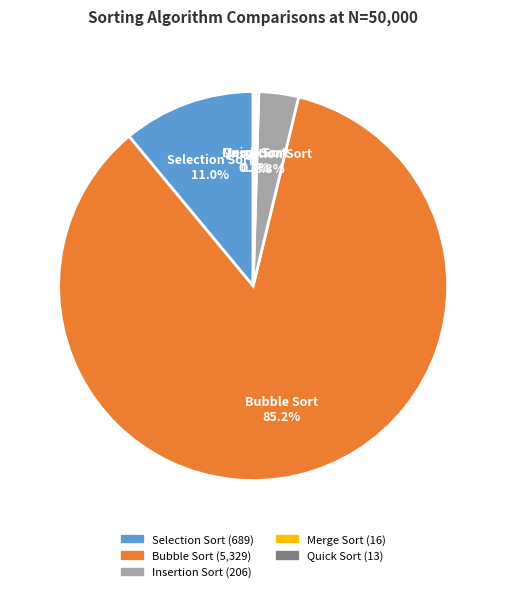

Approximately how many times larger is the value at Insertion Sort compared to Selection Sort?

0.3